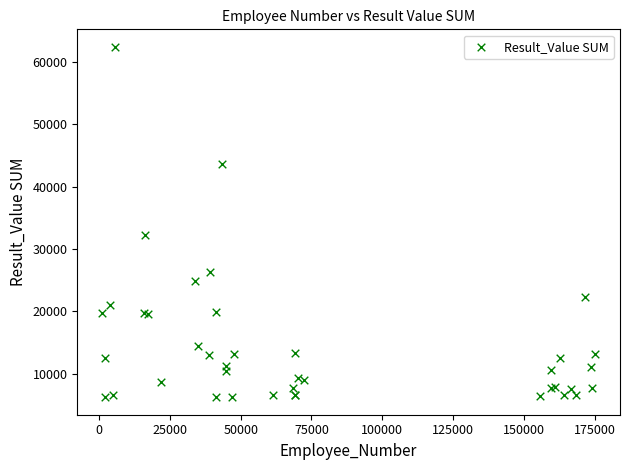

What Y value in the scatter plot is closest to 34324?

32229.8